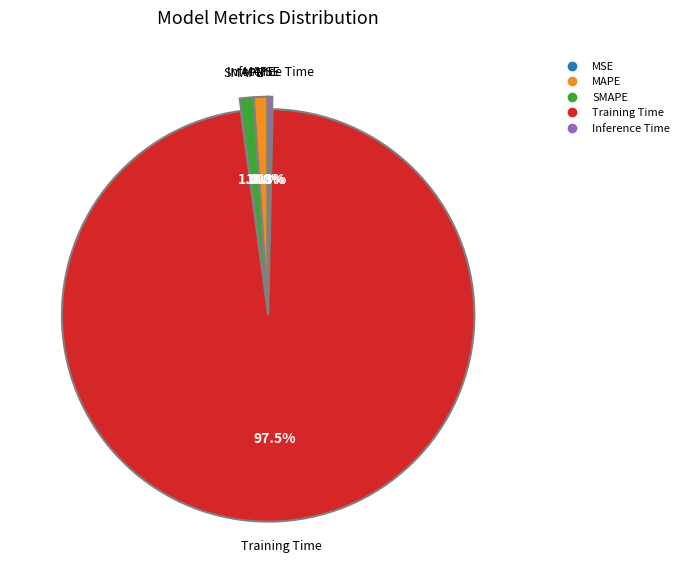

What is the largest slice in the pie chart?

Training Time